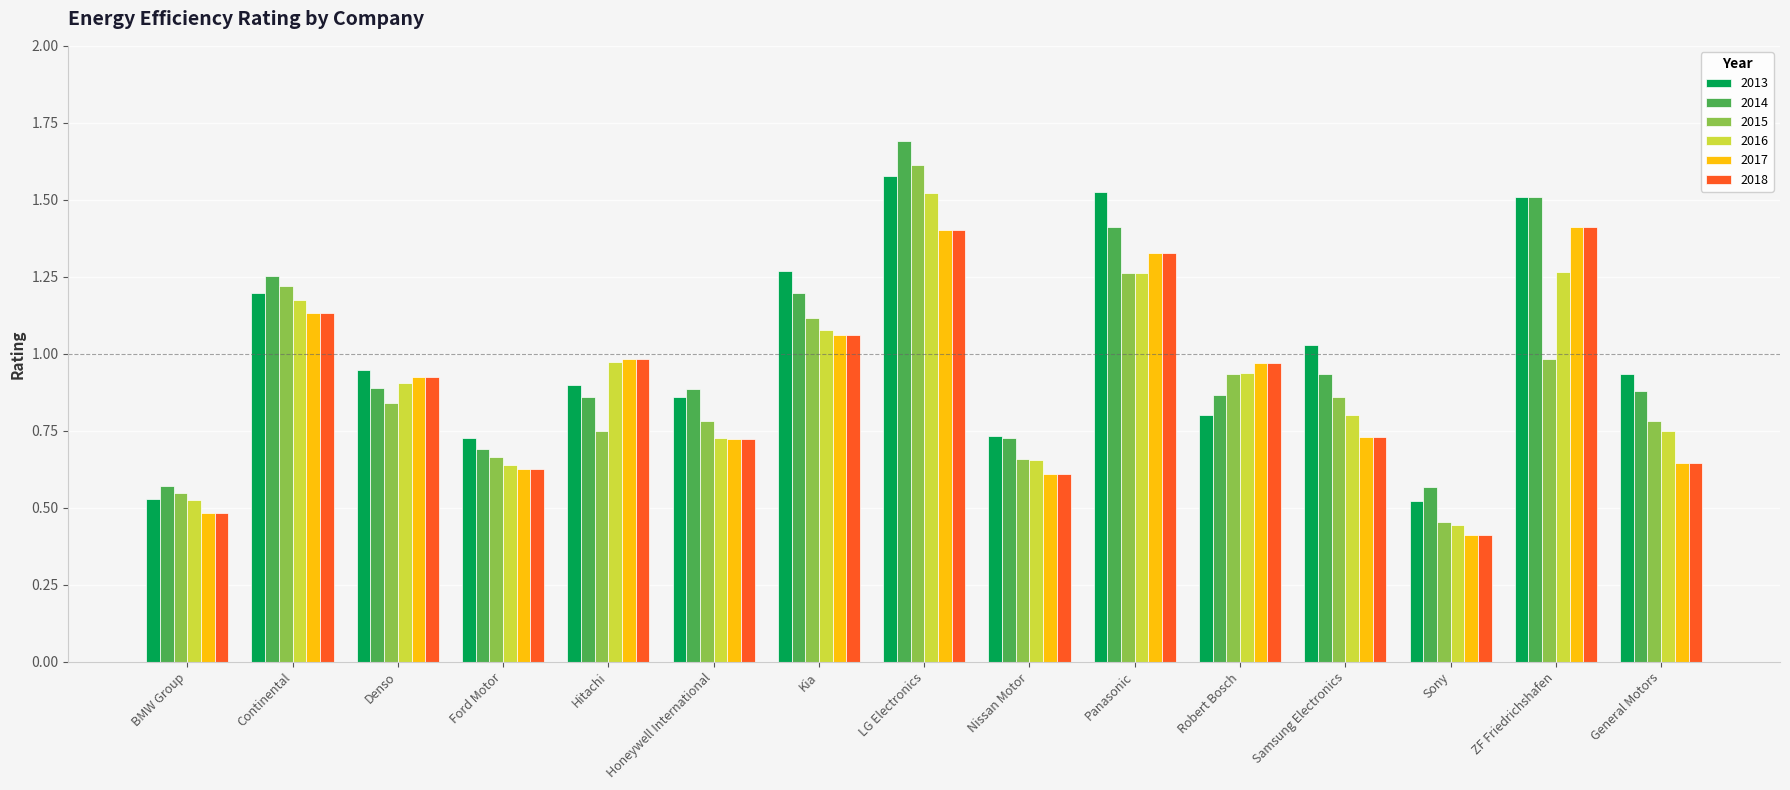

At which label does 2016 reach its minimum?

Sony